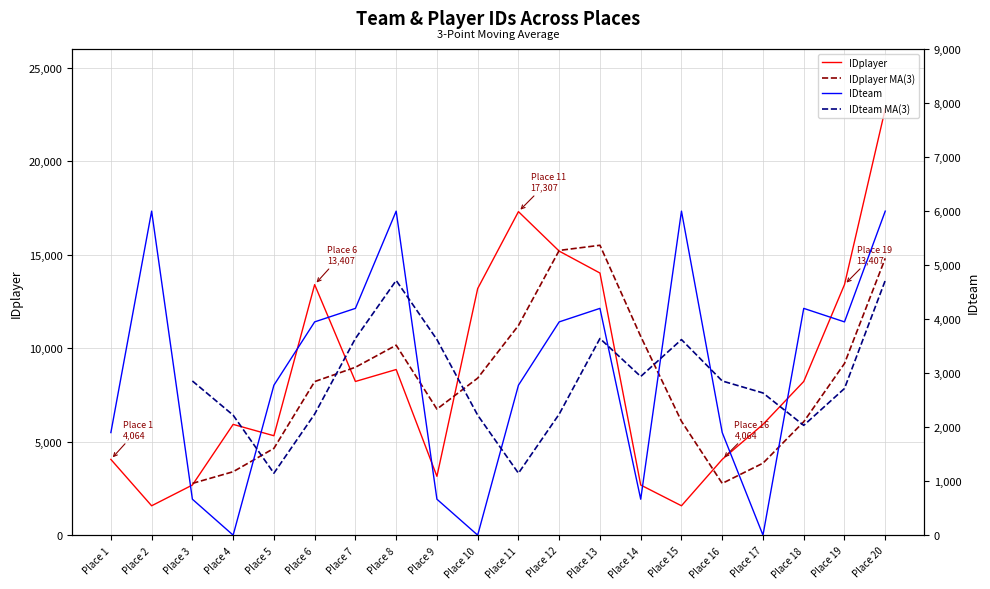

How many lines are shown in the chart?

4